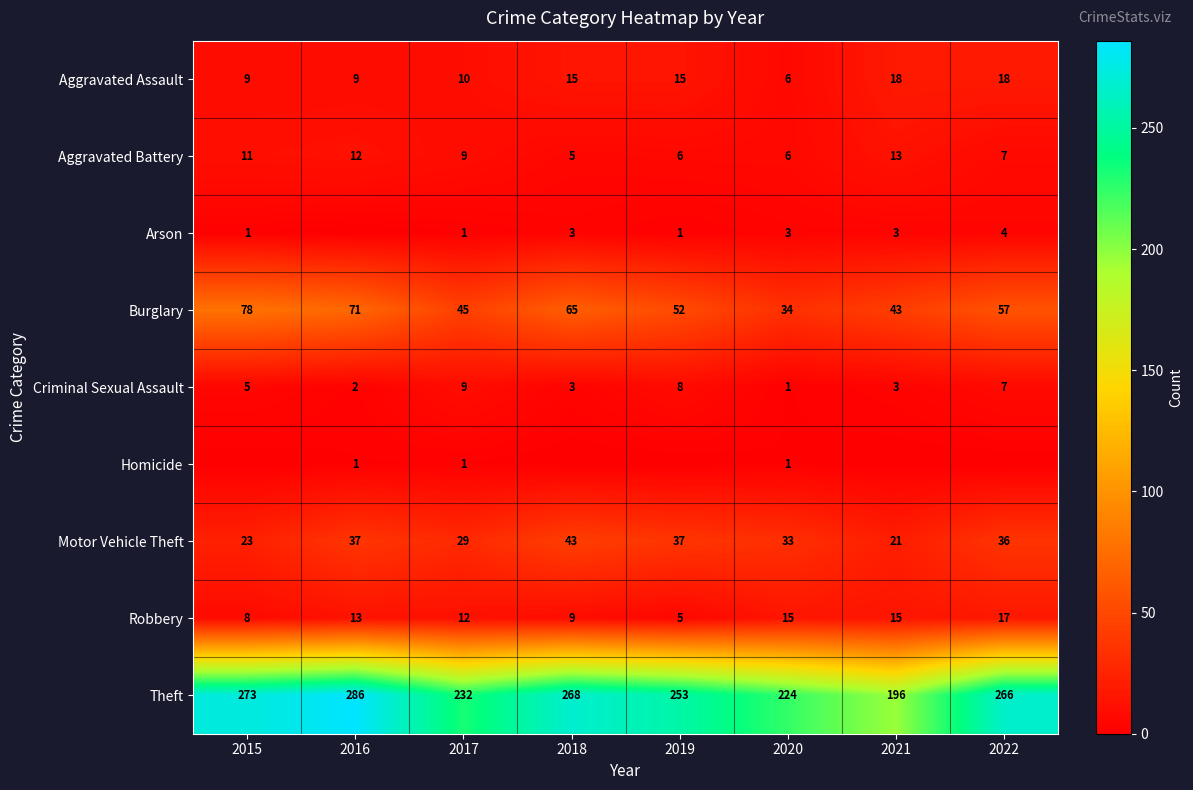

How many series are shown in this chart?

9